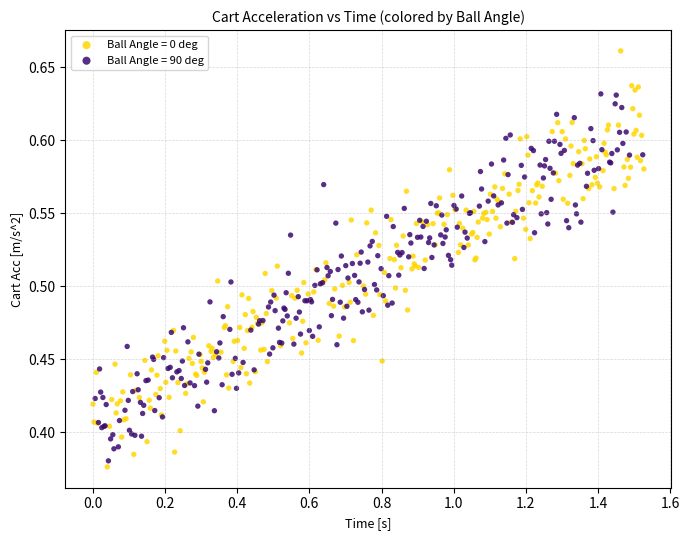

Which series reaches the maximum Y coordinate?

Ball Angle = 0 deg